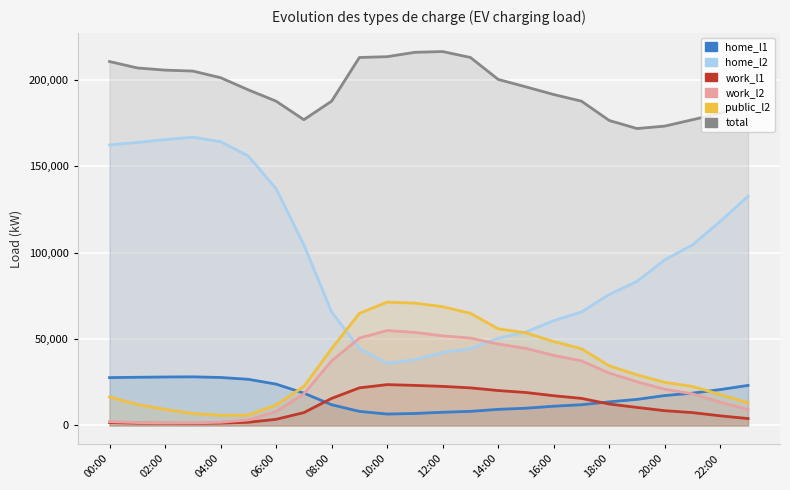

At which category is the sum across all series the highest?

00:00